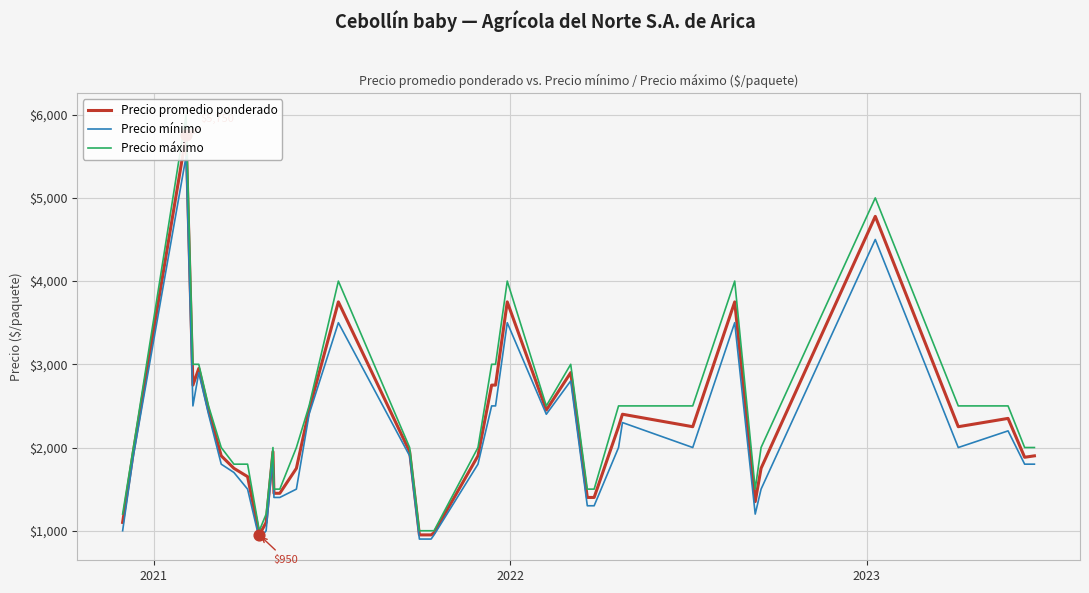

Which series has the largest total across all categories?

Precio maximo